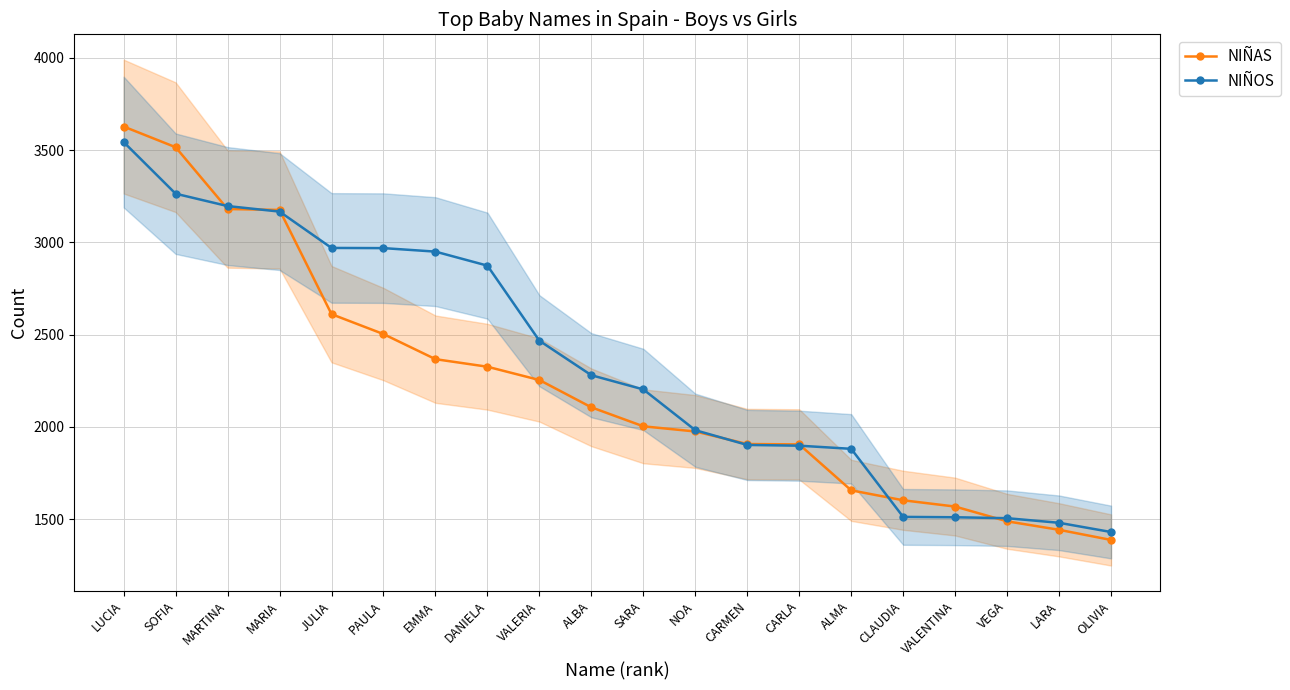

What is the total value across all series at OLIVIA?

2817